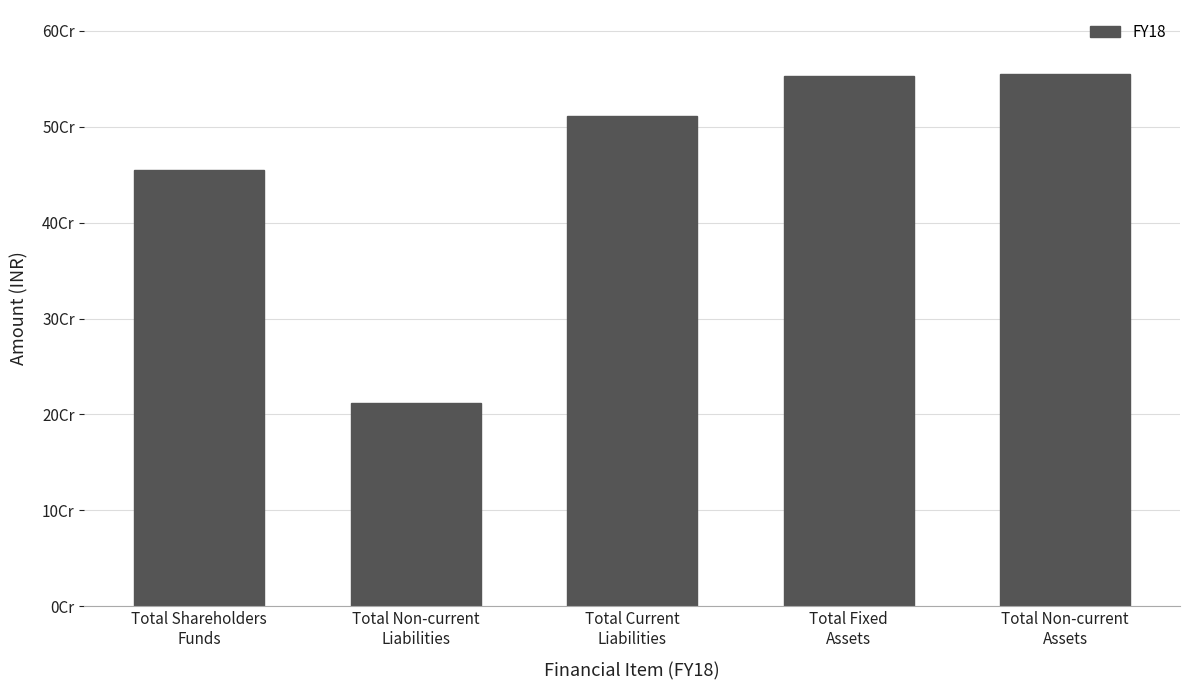

Where is the data nearest to the value 383305541?

Total Shareholders
Funds